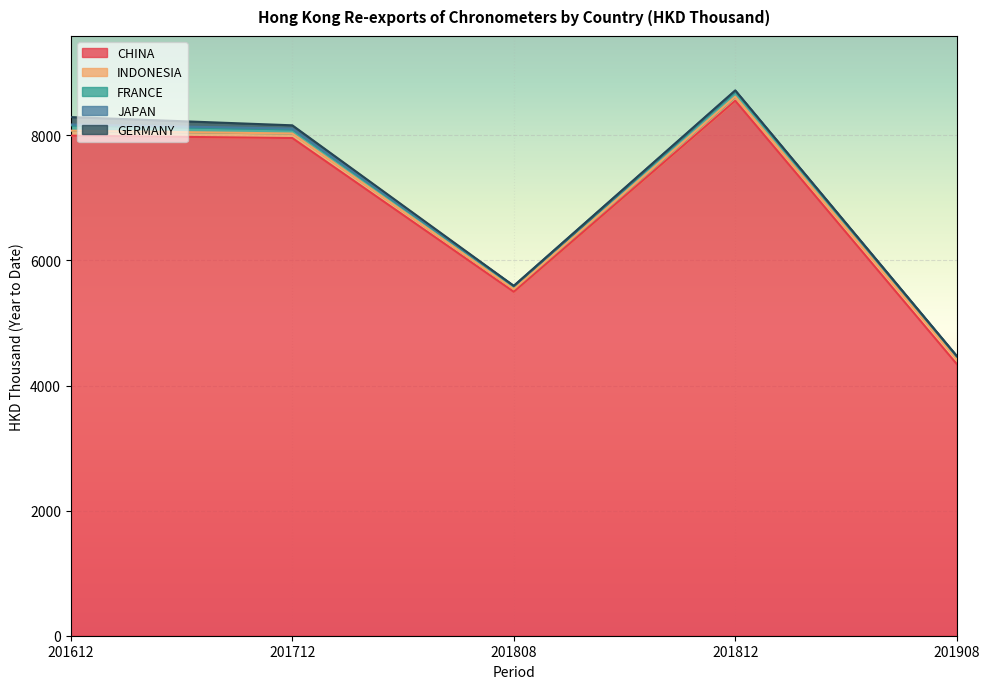

How many lines are shown in the chart?

5